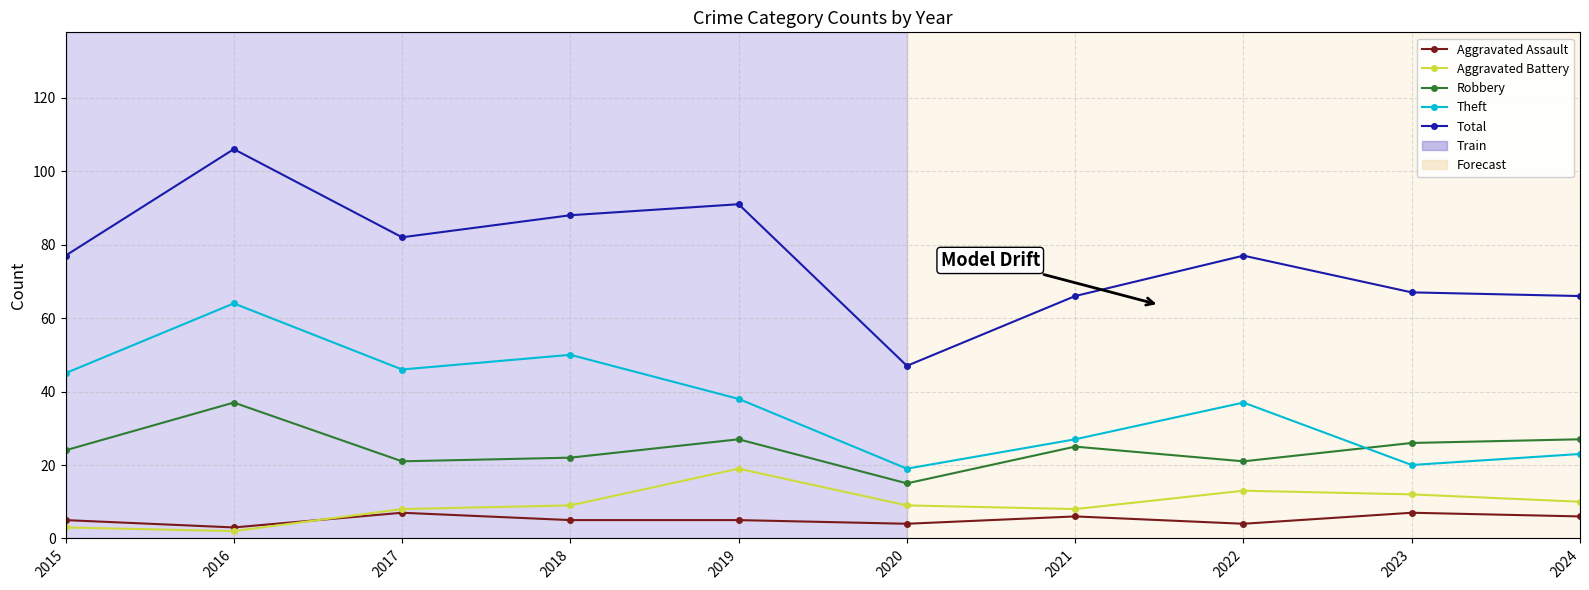

List the series in order of their peak value, lowest first.

Aggravated Assault, Aggravated Battery, Robbery, Theft, Total